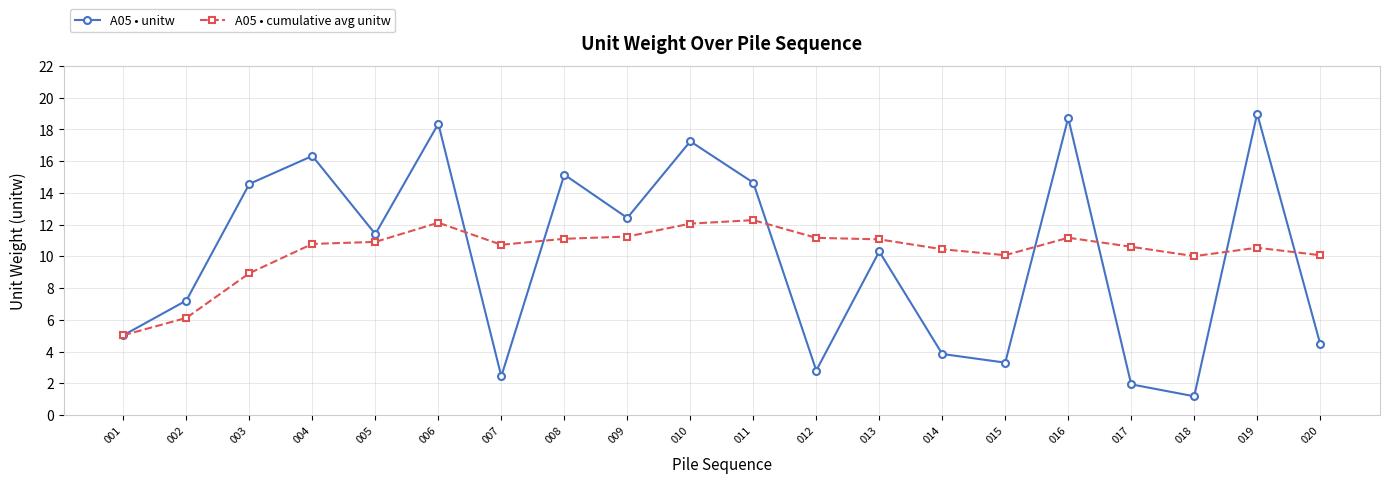

True or false: A05 • unitw has a value of 1.2 at 018.

True